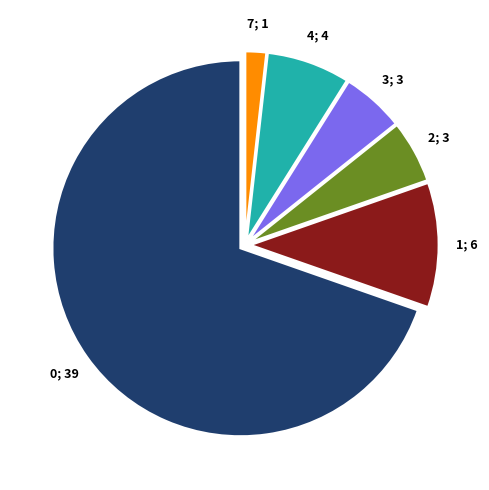

Is there any slice that represents more than half of the pie?

Yes